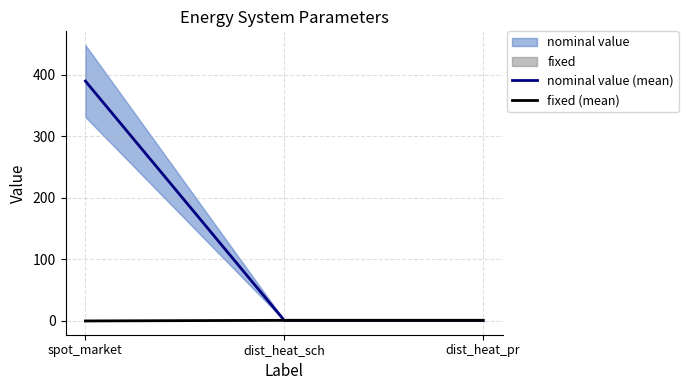

Which series has the largest range (max minus min)?

nominal value (mean)